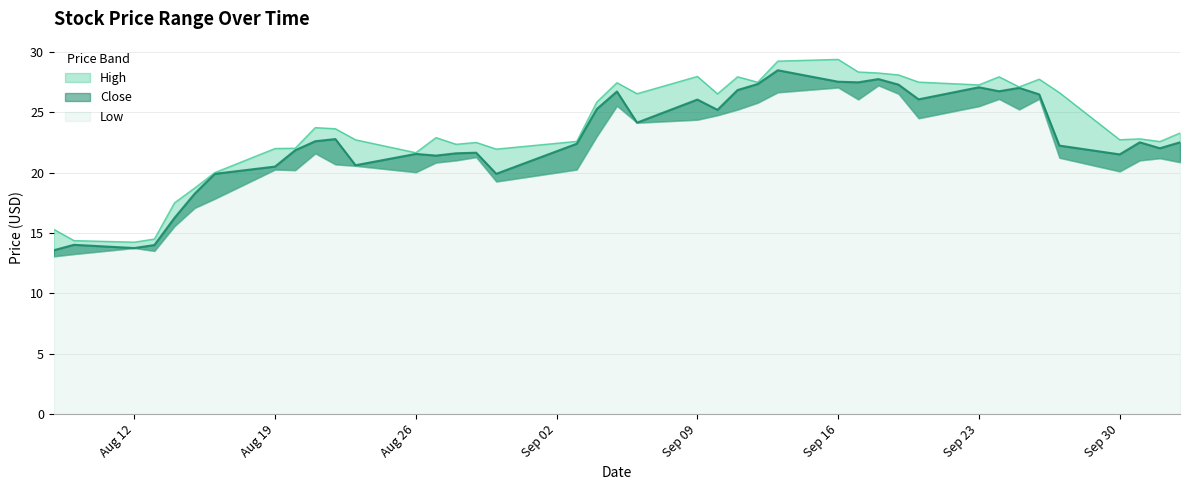

The High series shows 8.2 at 2019-09-27. True or false?

False